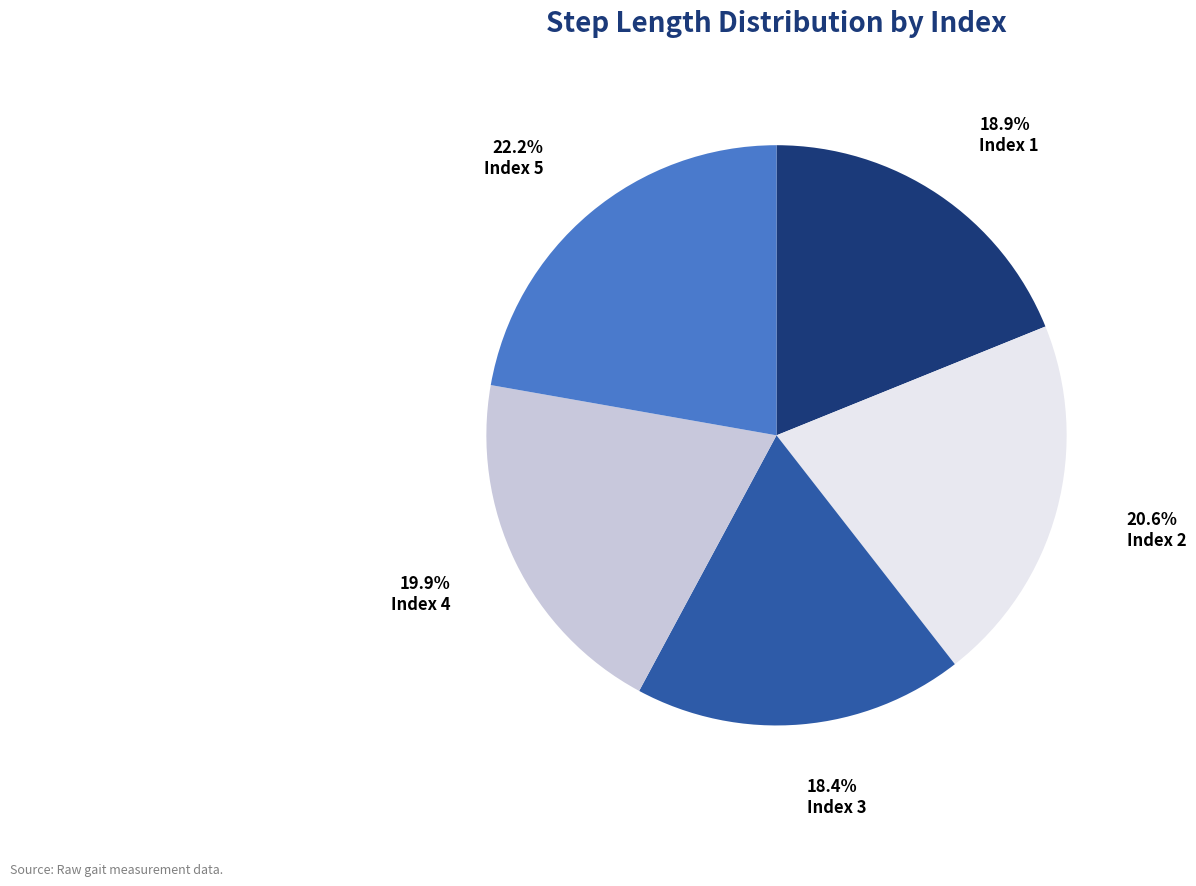

Does any single category account for the majority?

No